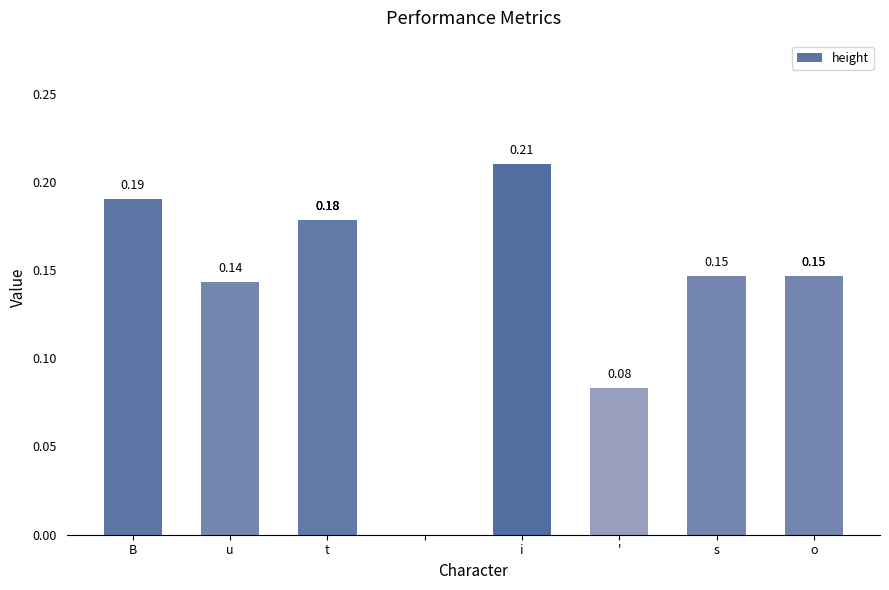

Are the bars grouped side by side (vs. stacked)?

No